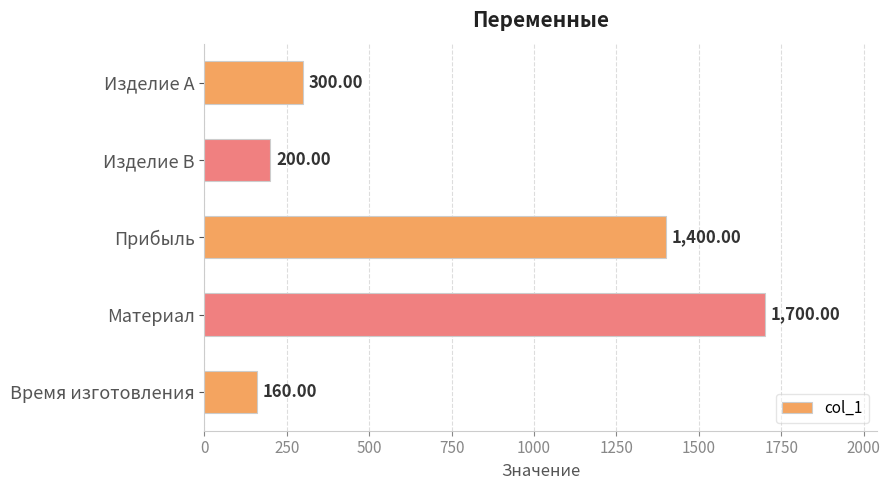

At which label is the value closest to 930?

Прибыль